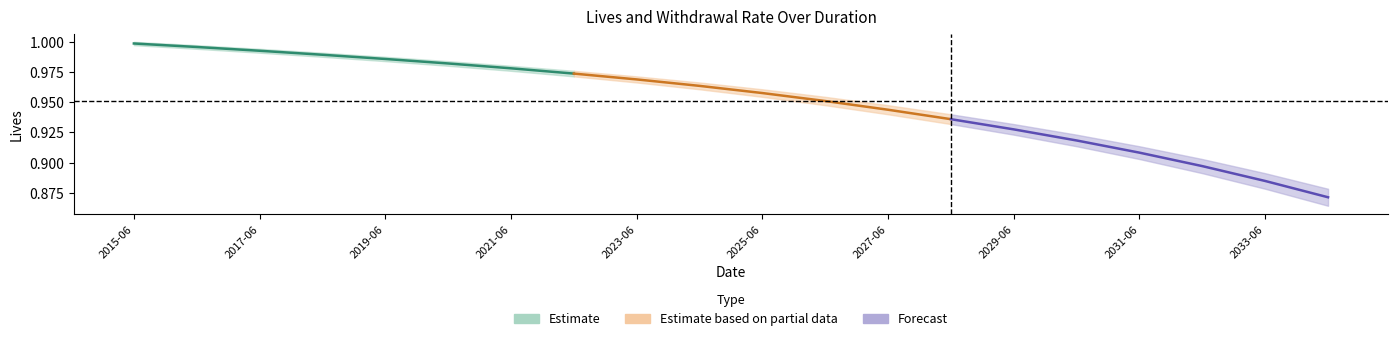

Is the value of LIVES_BD at 2016-06-02 greater than the value of LIVES_ED at 2015-06-02?

No